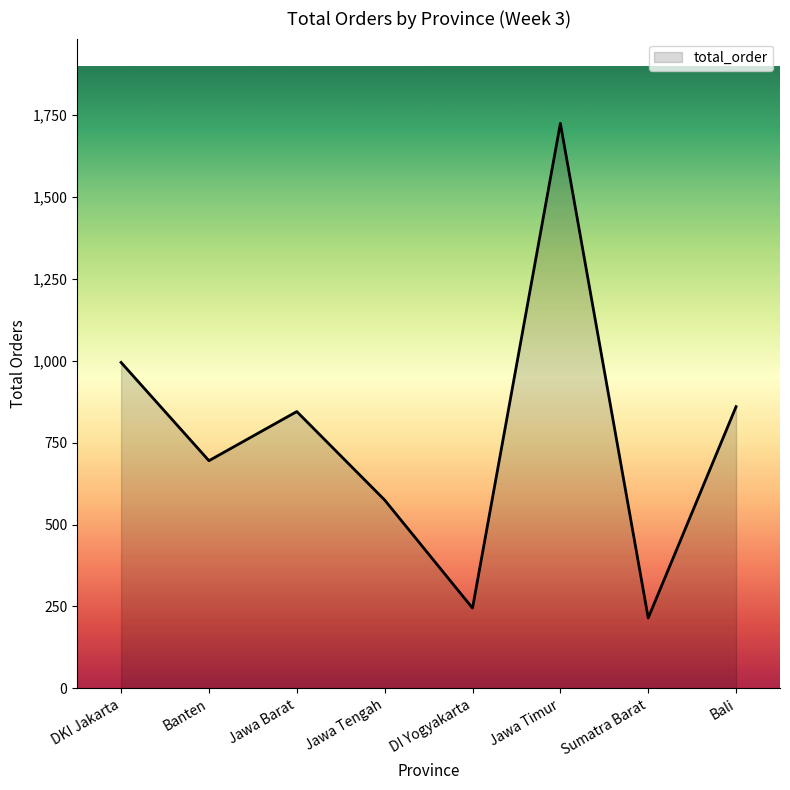

What is the change in value from Jawa Tengah to Bali?

+285